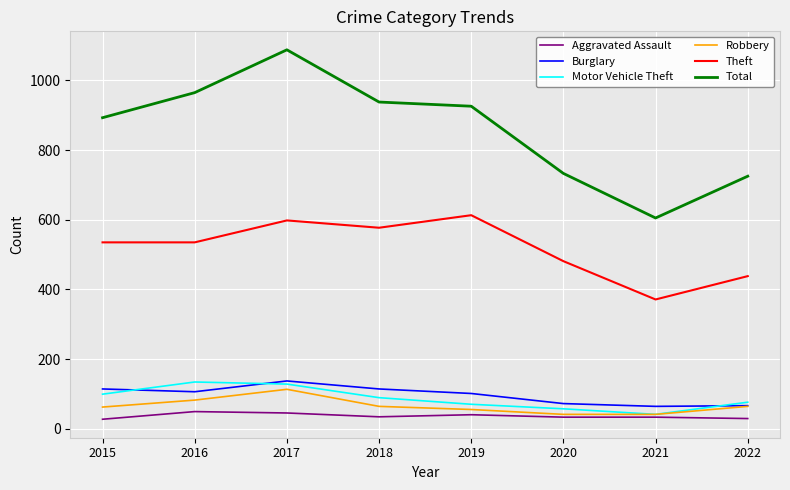

What is the difference between the maximum and minimum values in the Theft series?

242